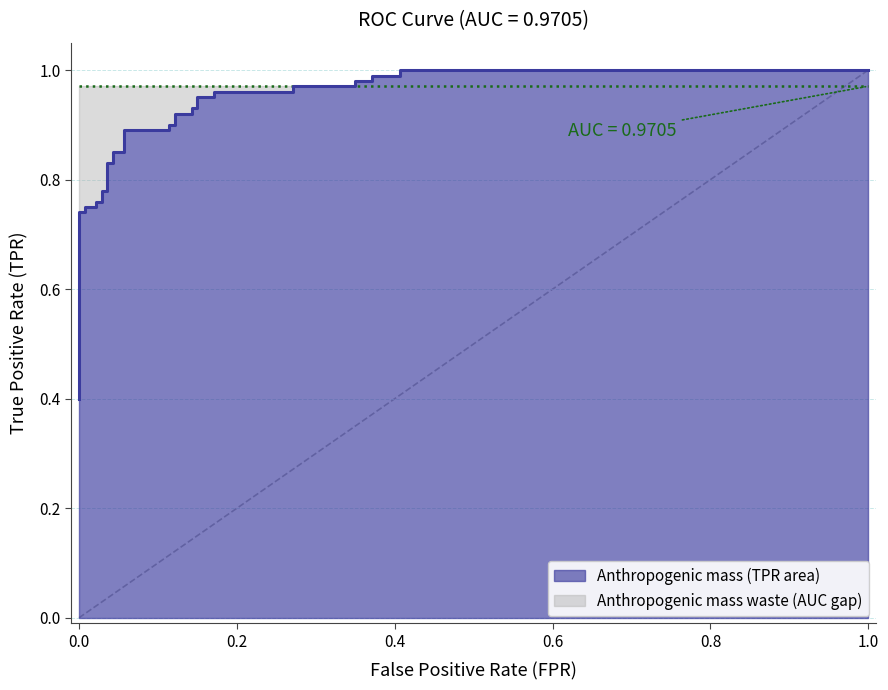

True or false: the data has more than 0 interior local peaks.

False